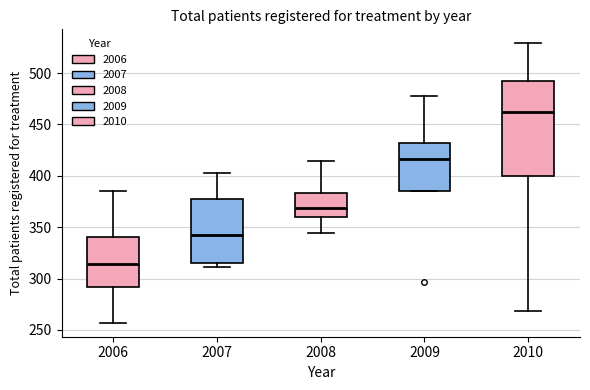

Which box has the lowest median line?

2006